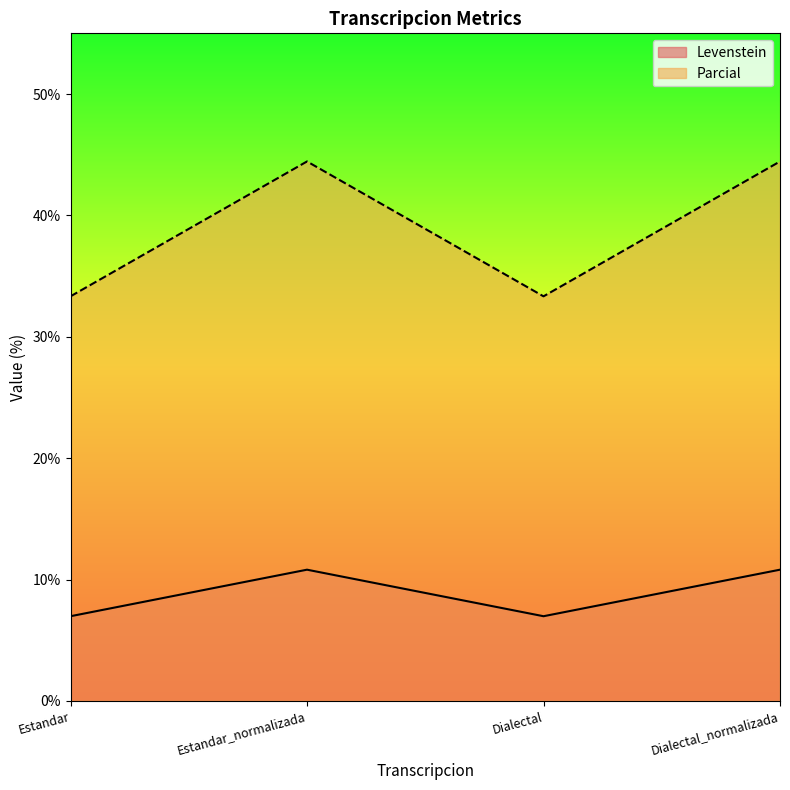

How many values in the Levenstein series are below 10?

2